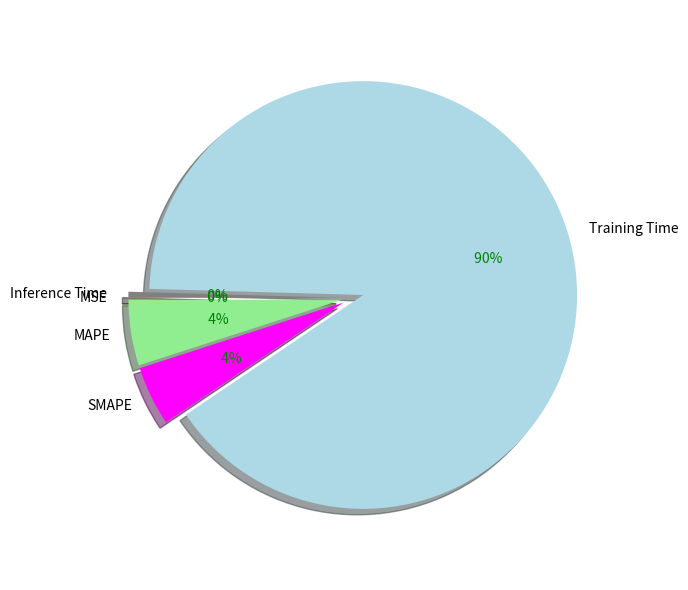

Which slice represents more than half of the pie?

Training Time